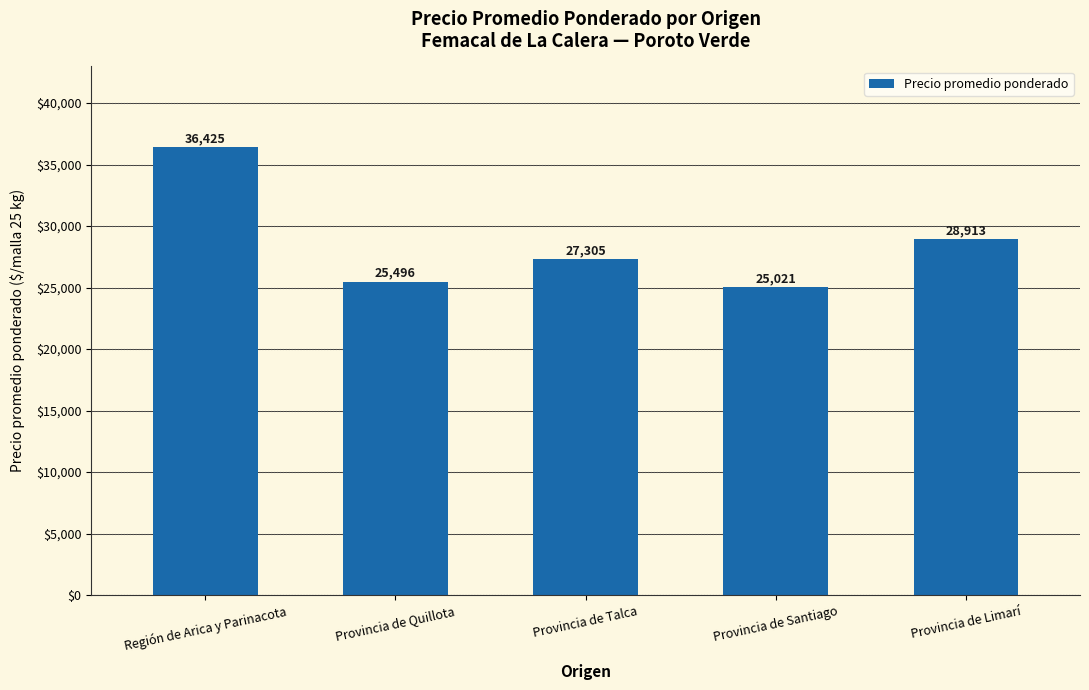

Where does the data first go above 27305?

Región de Arica y Parinacota